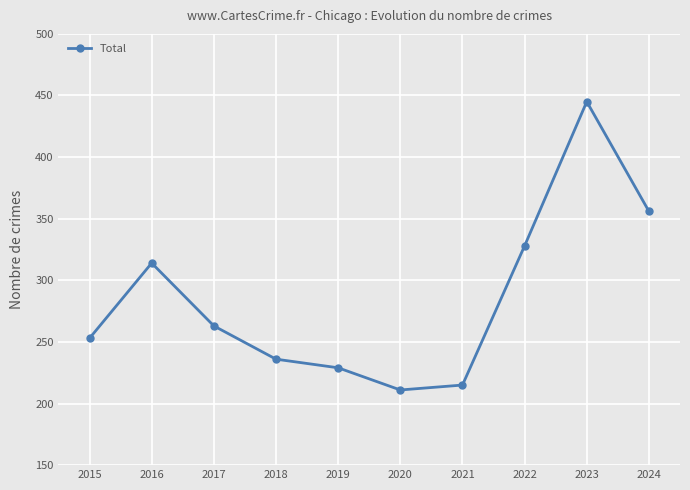

Rank the categories by value from lowest to highest.

2020, 2021, 2019, 2018, 2015, 2017, 2016, 2022, 2024, 2023